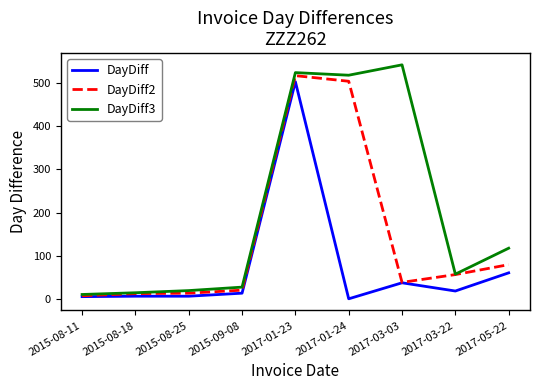

List the series in order of their overall mean, lowest first.

DayDiff, DayDiff2, DayDiff3